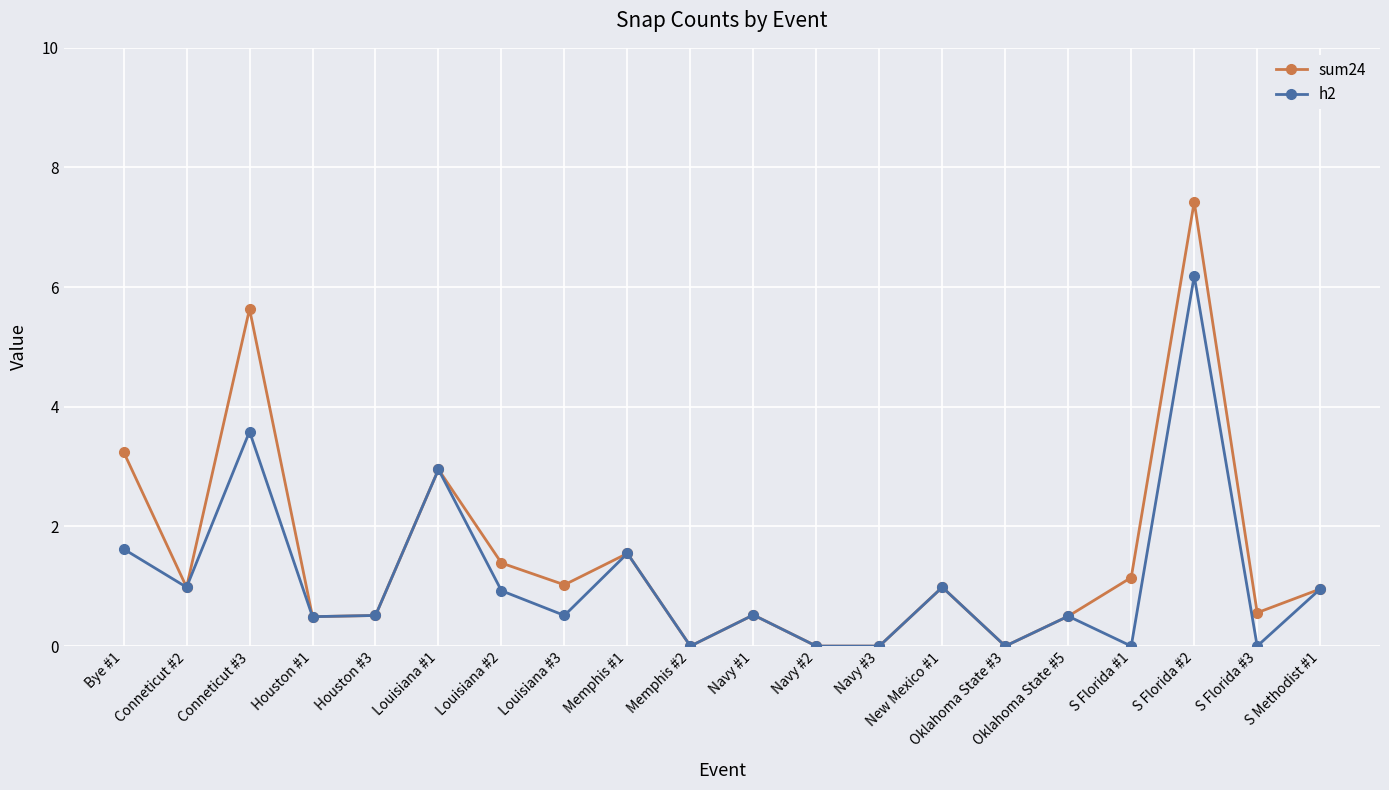

What is the label of the 11th point from the right?

Memphis #2